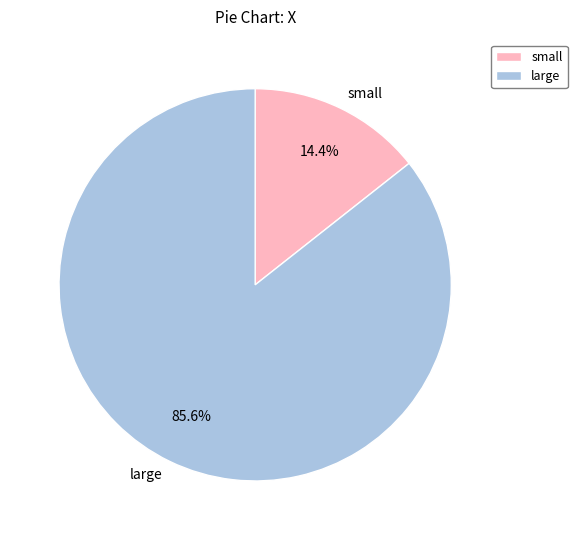

Which has a higher value, large or small?

large